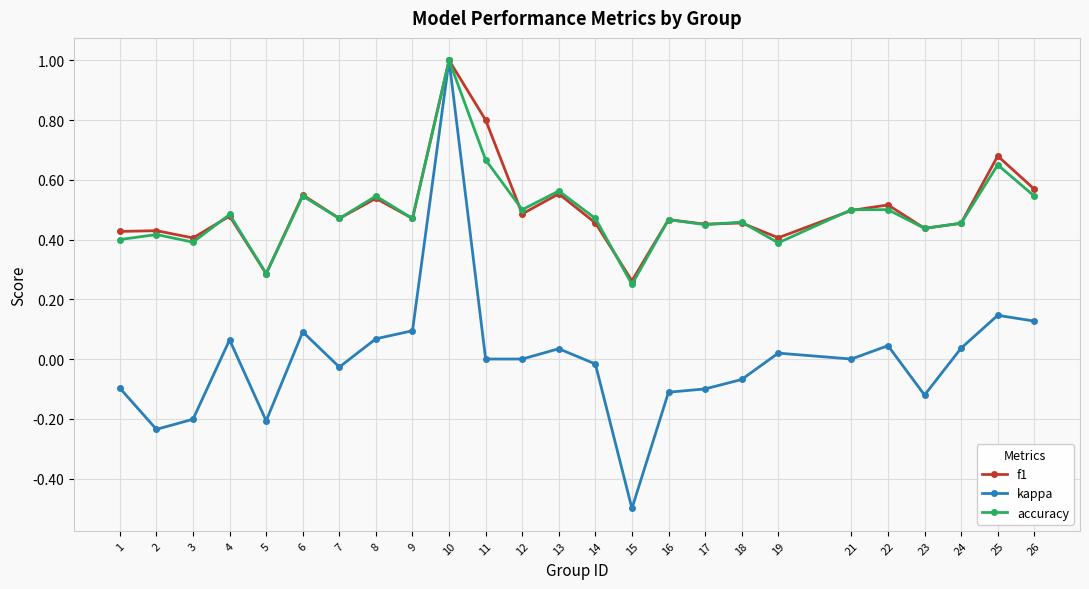

Which series changed the most between 13 and 25?

f1